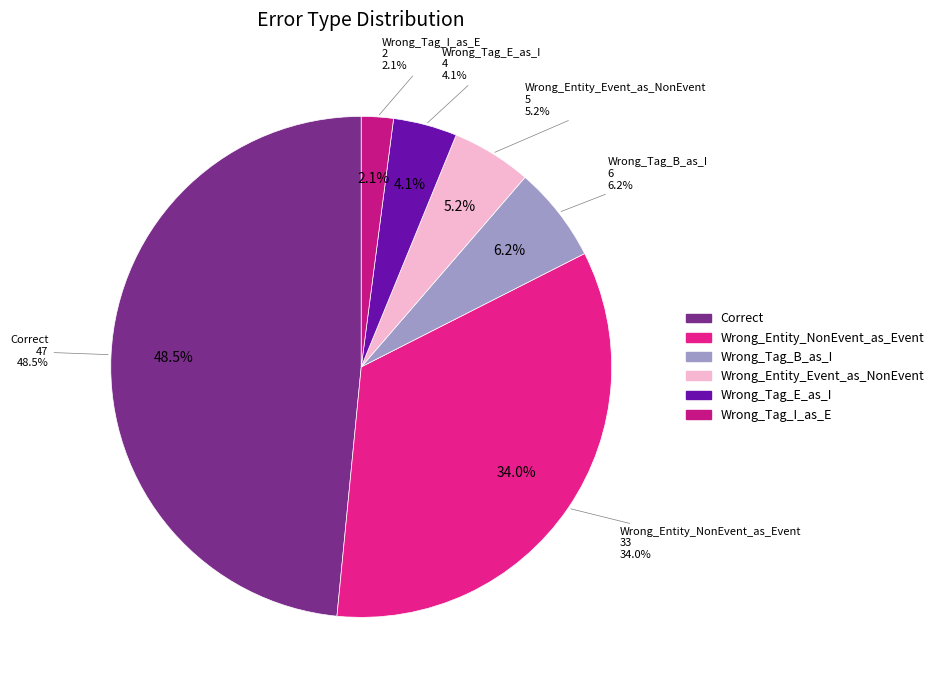

Rank the categories by value from lowest to highest.

Wrong_Tag_I_as_E, Wrong_Tag_E_as_I, Wrong_Entity_Event_as_NonEvent, Wrong_Tag_B_as_I, Wrong_Entity_NonEvent_as_Event, Correct